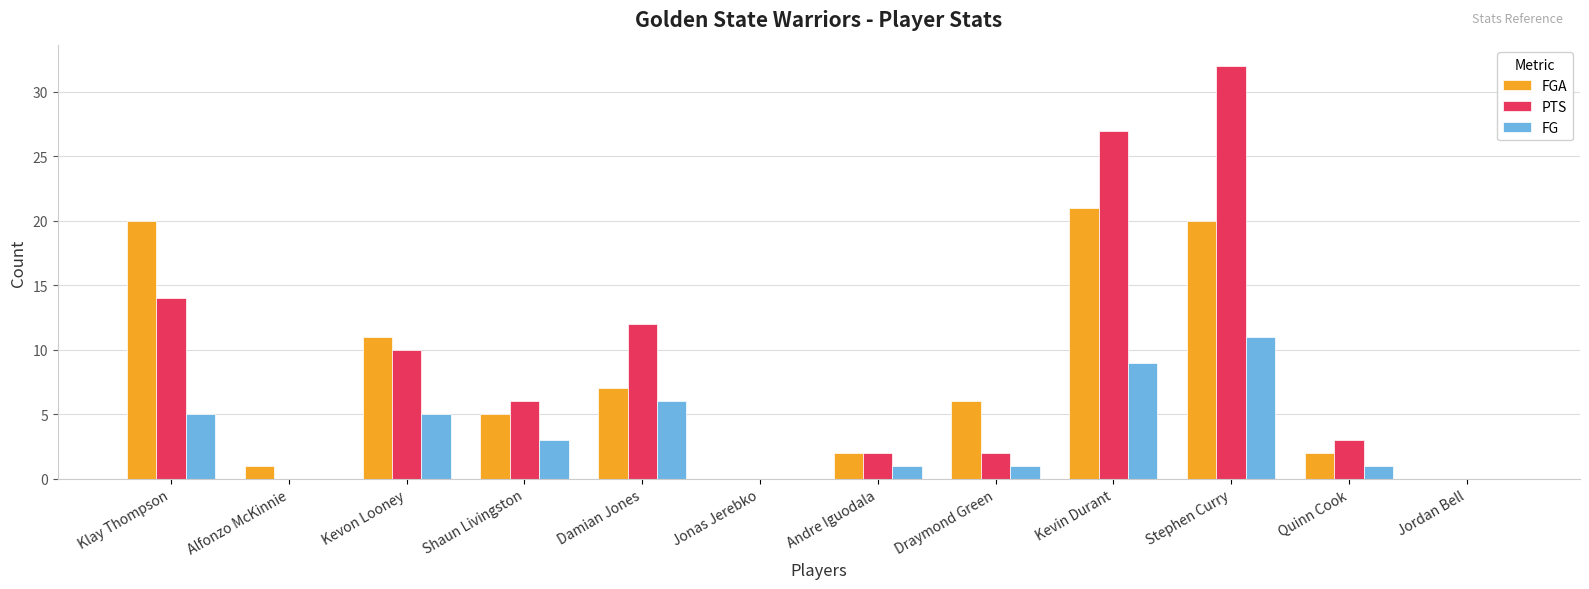

What is the sum of all FGA values?

95